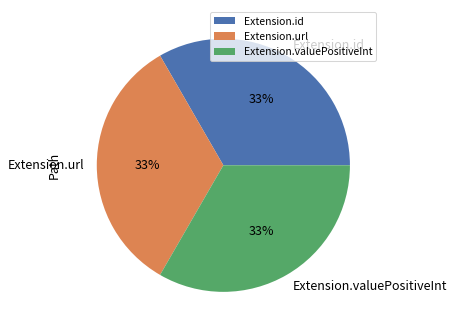

What is the ratio of the value at Extension.valuePositiveInt to the value at Extension.id?

1.0